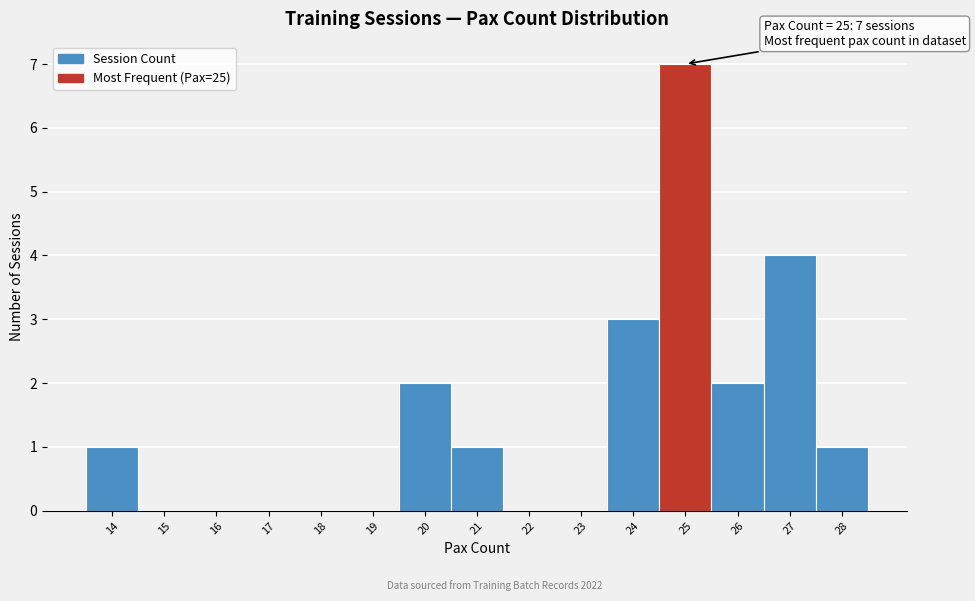

Which range on the x-axis has the tallest bar?

24.5 to 25.5